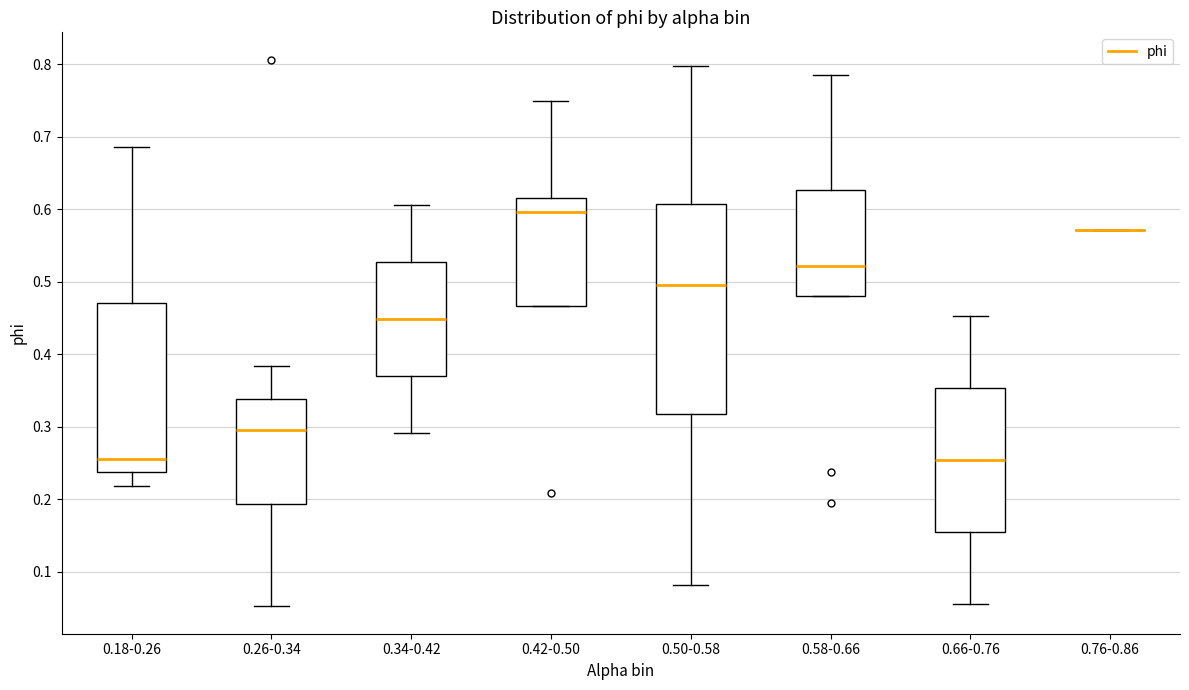

Reading left to right, transcribe this box plot: for each box, give where its median line is, the range the box spans, and where its two whiskers end, as read against the y-axis. The values are not printed on the chart, so give them approximately, as read against the axis.

0.18-0.26: median 0.26, box 0.24 to 0.47, whiskers 0.22 to 0.69
0.26-0.34: median 0.30, box 0.19 to 0.34, whiskers 0.05 to 0.38
0.34-0.42: median 0.45, box 0.37 to 0.53, whiskers 0.29 to 0.61
0.42-0.50: median 0.60, box 0.47 to 0.62, whiskers 0.47 to 0.75
0.50-0.58: median 0.50, box 0.32 to 0.61, whiskers 0.08 to 0.80
0.58-0.66: median 0.52, box 0.48 to 0.63, whiskers 0.48 to 0.78
0.66-0.76: median 0.25, box 0.15 to 0.35, whiskers 0.06 to 0.45
0.76-0.86: box collapsed to a line at 0.57, whiskers 0.57 to 0.57